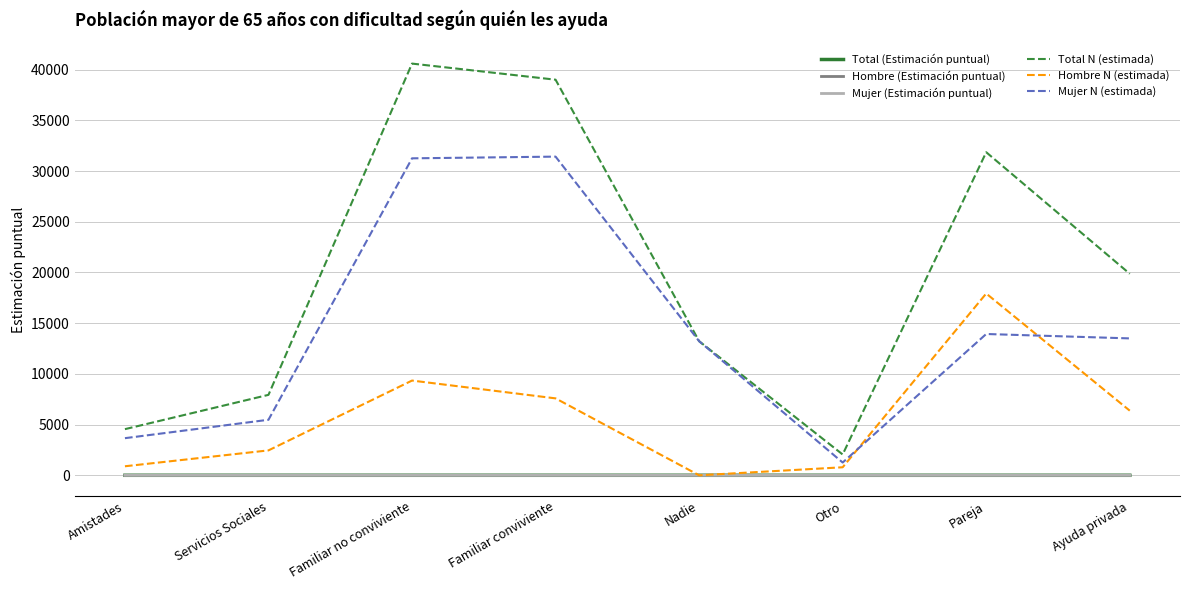

Count the number of data series in this chart.

6